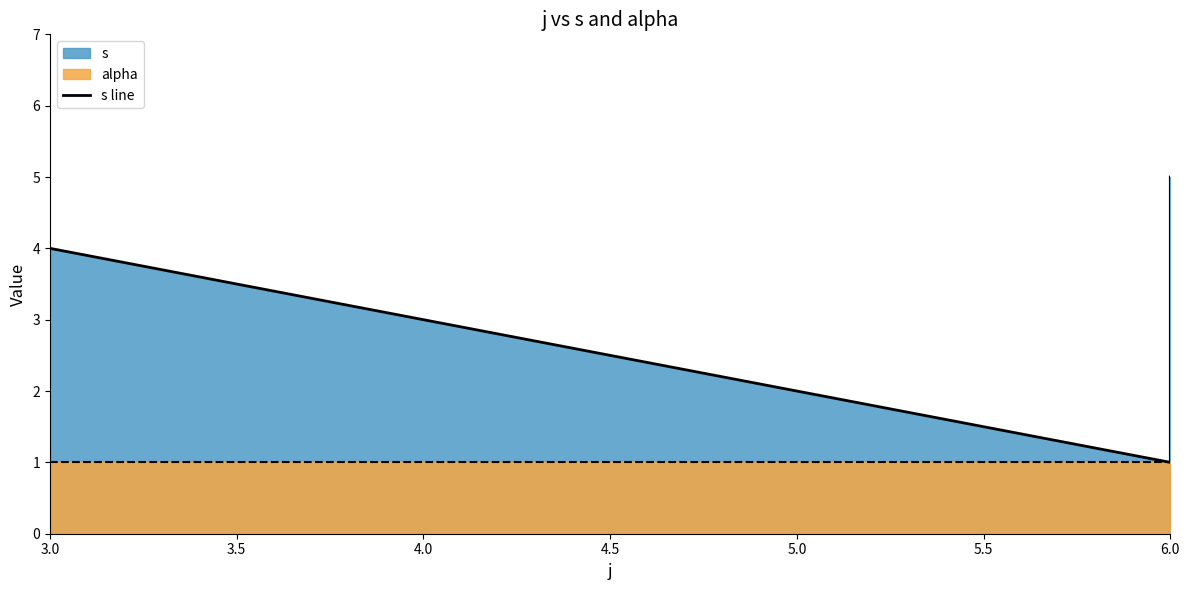

How many categories are shown in the chart?

3